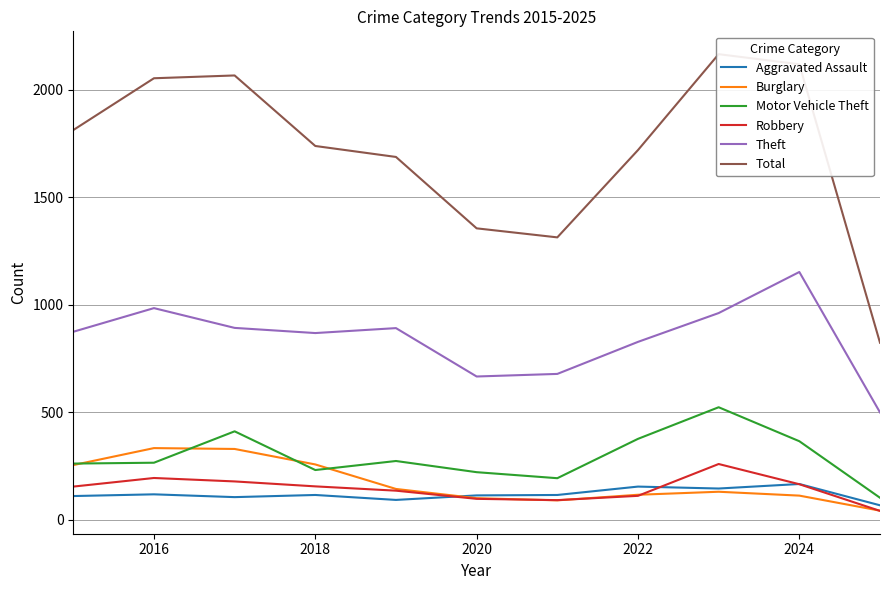

How many categories are shown in the chart?

11